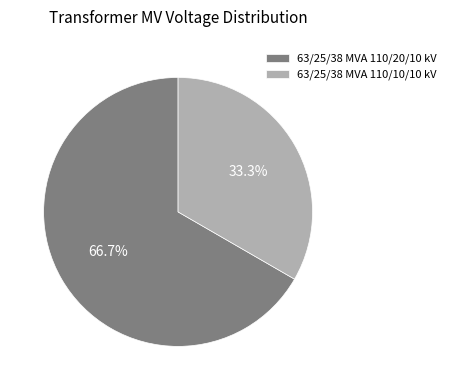

Count the number of slices in the pie.

2